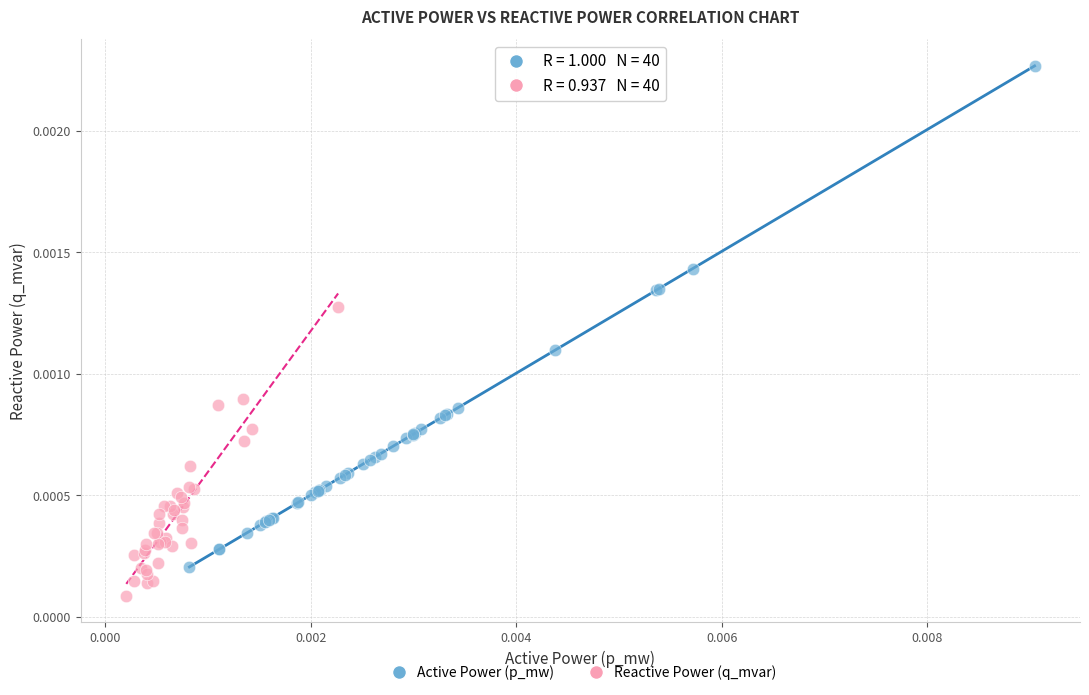

Which series has the widest spread of Y values?

Active Power (p_mw)